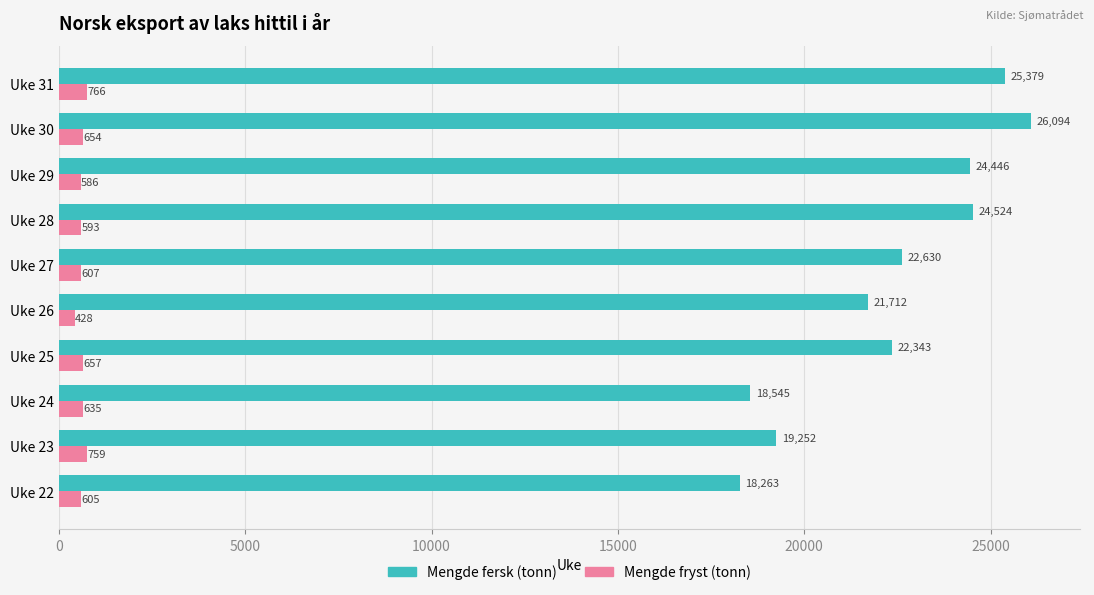

Rank the categories by Mengde fersk (tonn) value from highest to lowest.

Uke 30, Uke 31, Uke 28, Uke 29, Uke 27, Uke 25, Uke 26, Uke 23, Uke 24, Uke 22